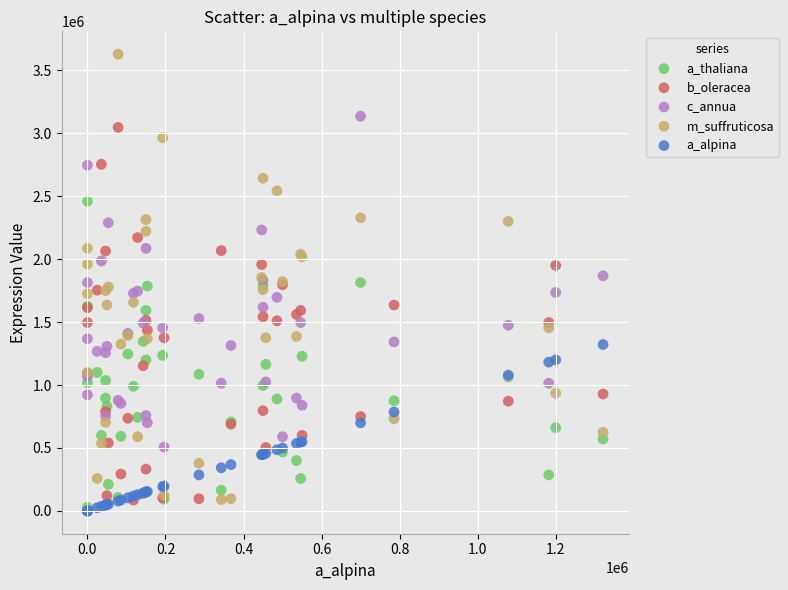

What are all the series names shown in the legend?

a_thaliana, b_oleracea, c_annua, m_suffruticosa, a_alpina